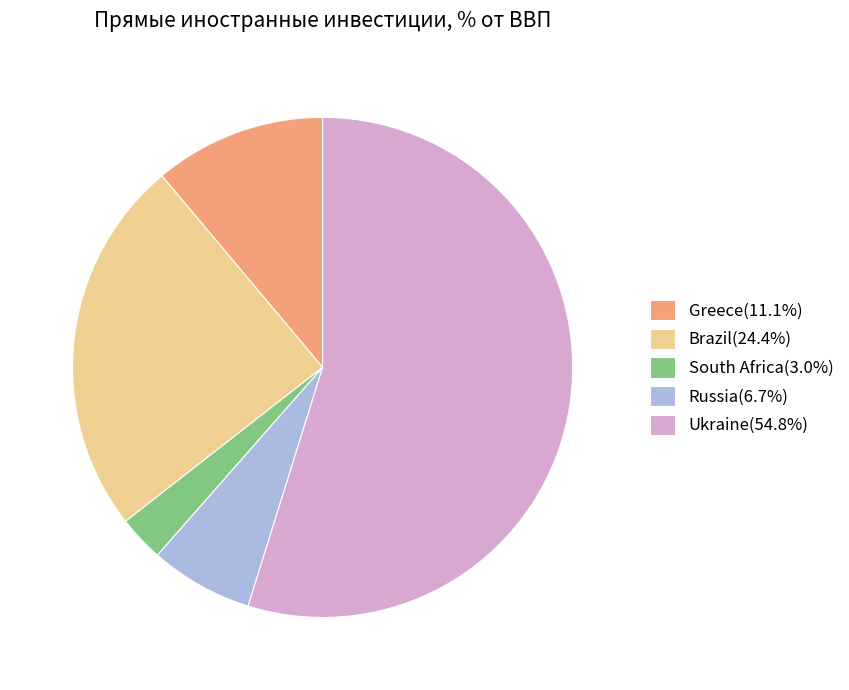

What is the smallest slice in the pie chart?

South Africa